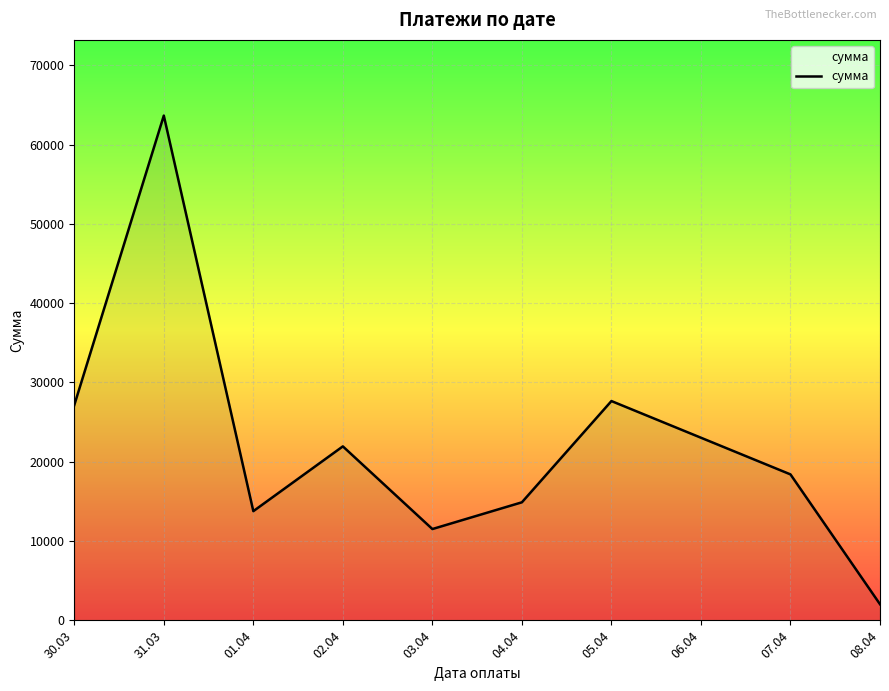

Between 01.04 and 03.04, which is larger?

01.04